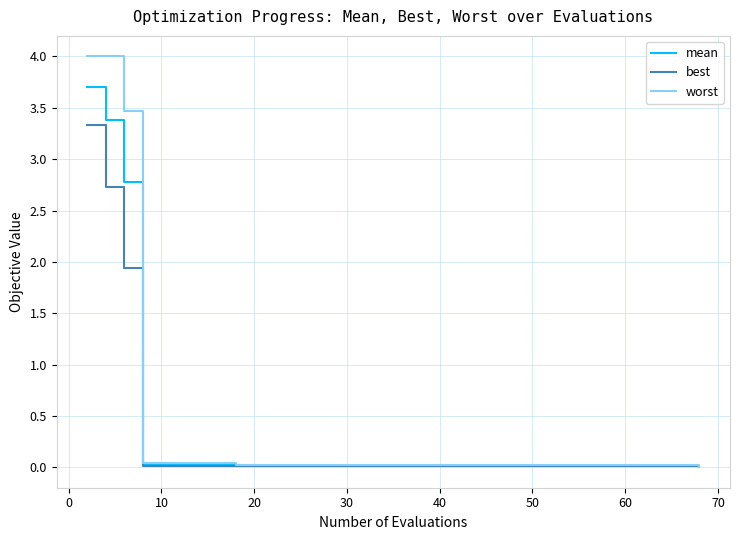

What is the maximum value for mean?

3.7